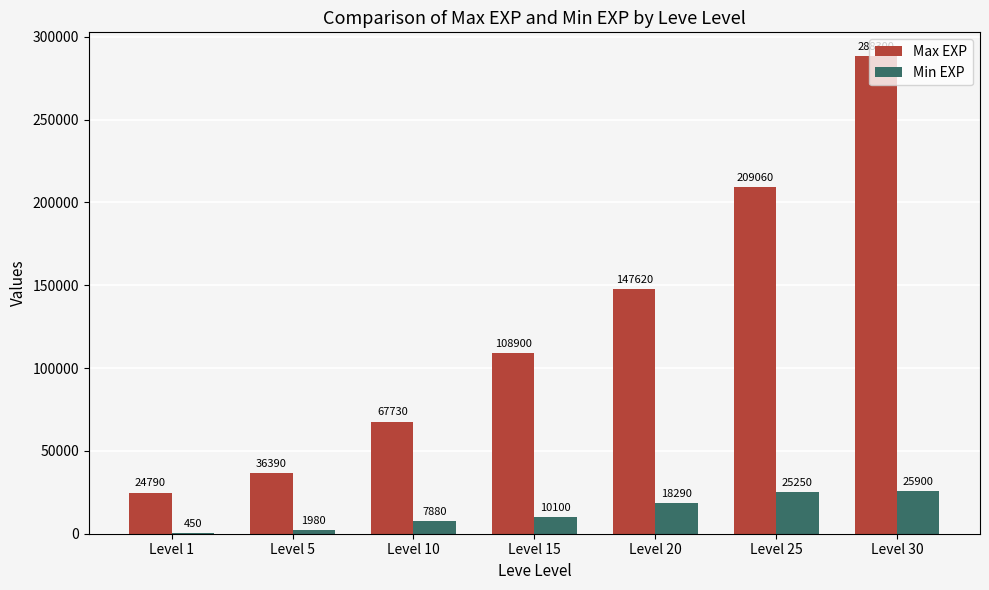

True or false: Max EXP has a value of 14937 at Level 1.

False